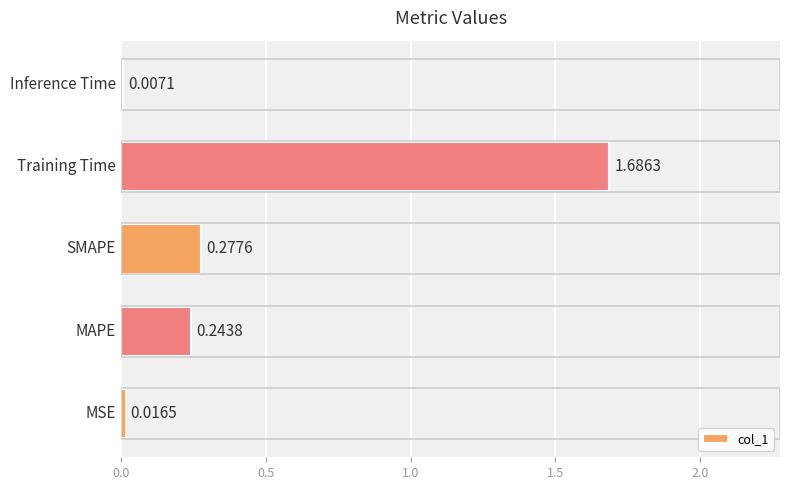

What is the average value?

0.4